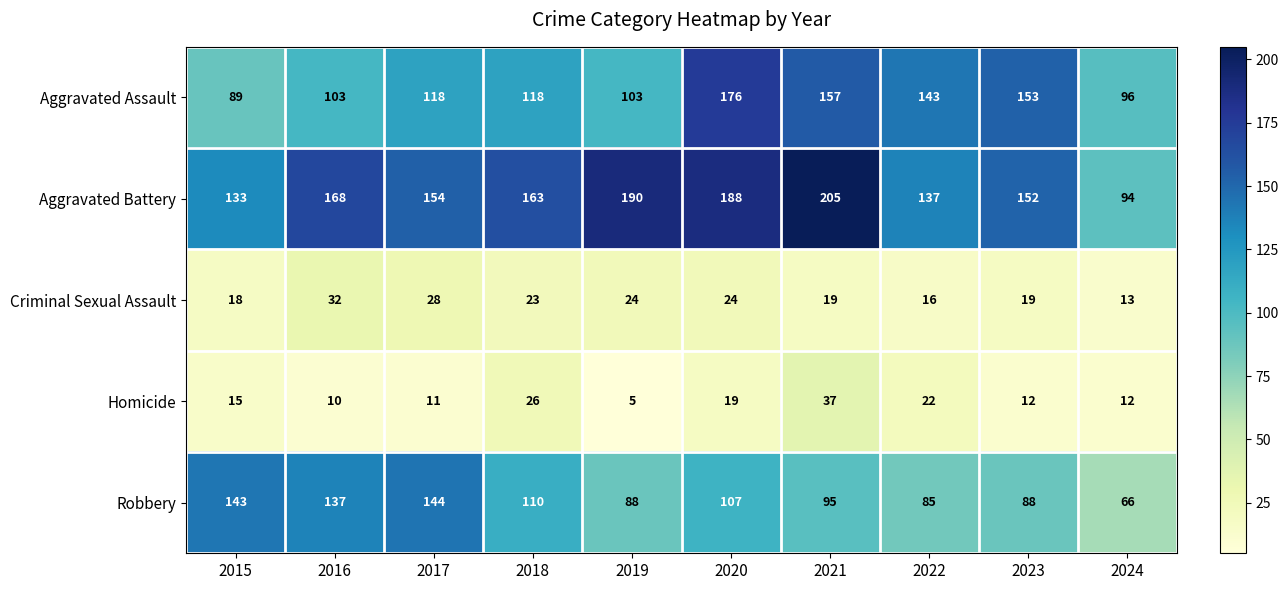

What is the sum of the Robbery values at 2015 and 2024?

209